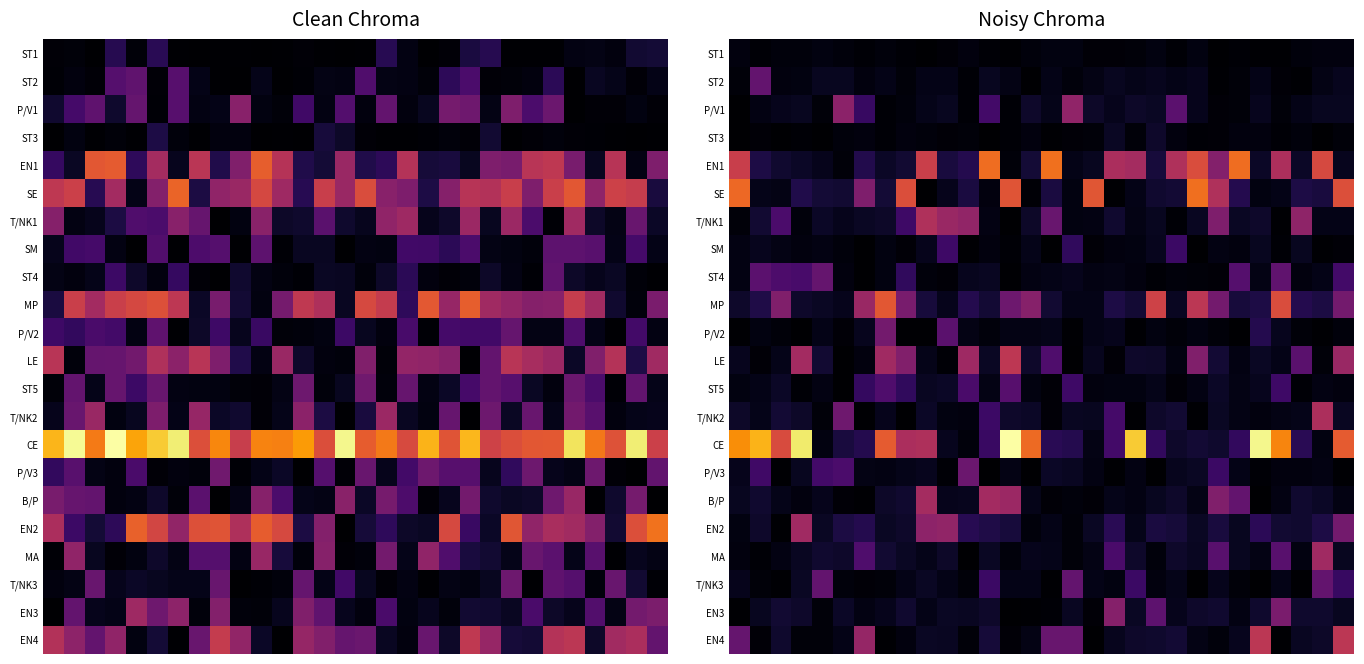

Which series has the largest range (max minus min)?

CE